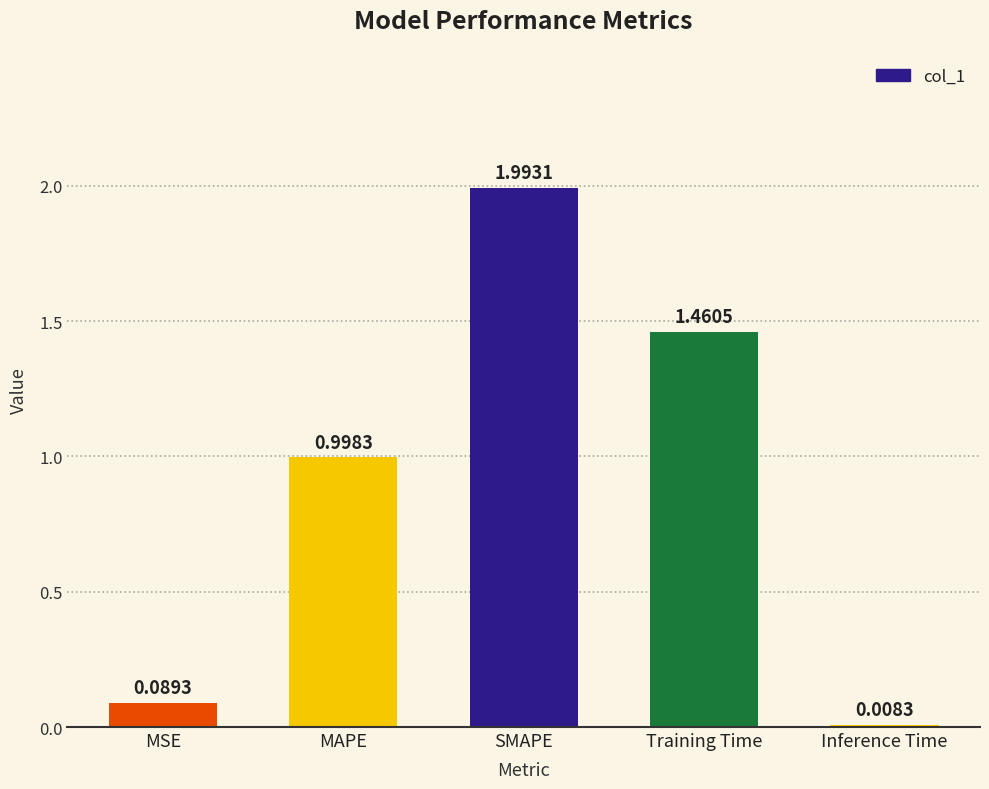

True or false: the data shows 1.0 at MAPE.

True